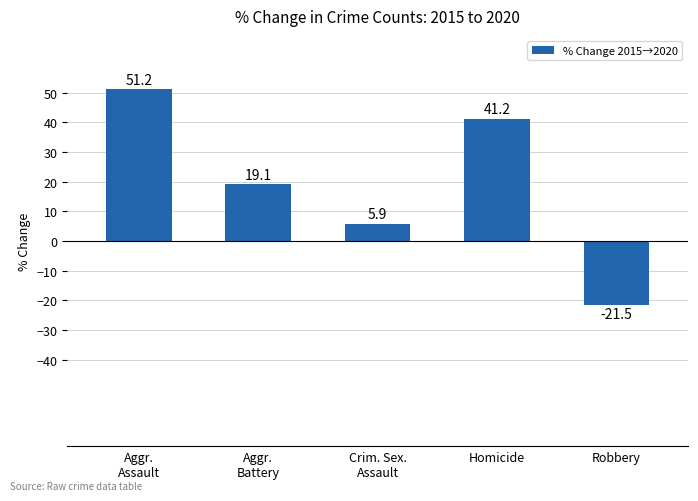

What is the value of the 1st bar from the left?

51.2